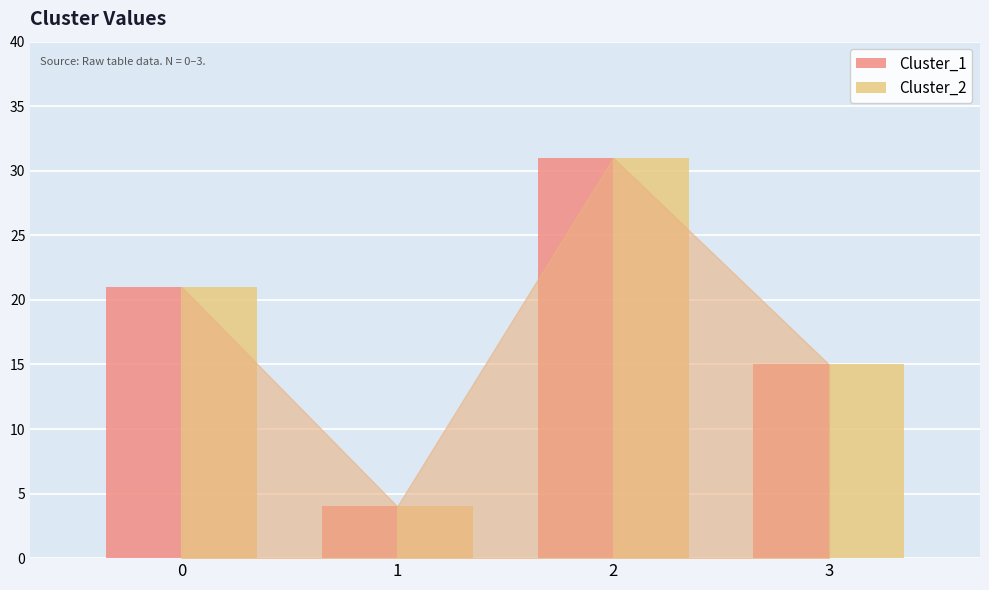

Rank the categories by Cluster_2 value from highest to lowest.

2, 0, 3, 1